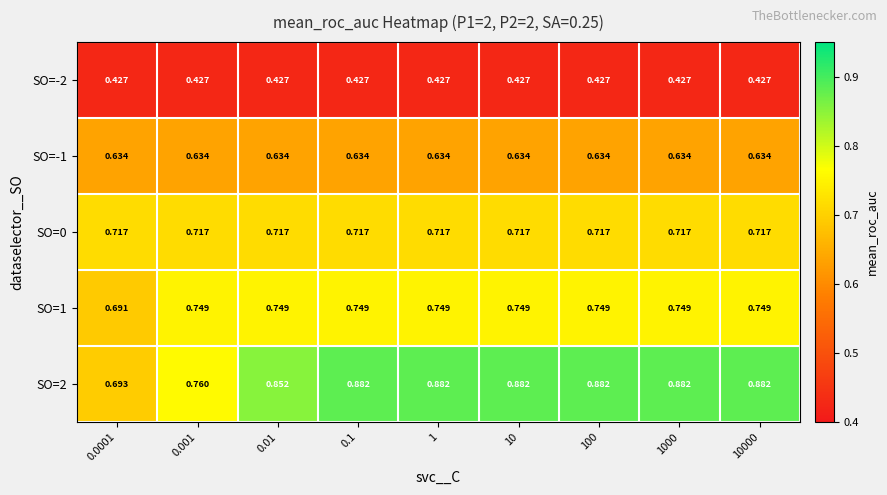

Is the value of SO=-2 at 0.1 greater than the value of SO=1 at 0.01?

No